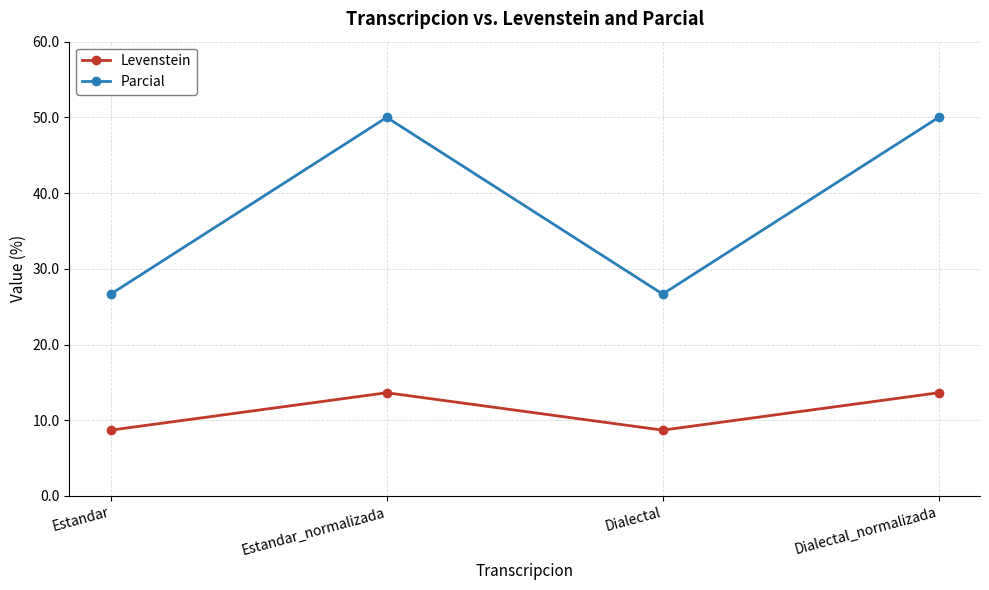

True or false: Parcial has more than 0 points higher than both neighbors.

True